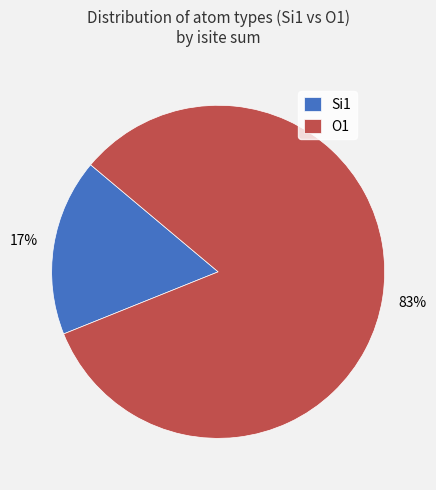

To the nearest percent, what is the average slice percentage?

50%